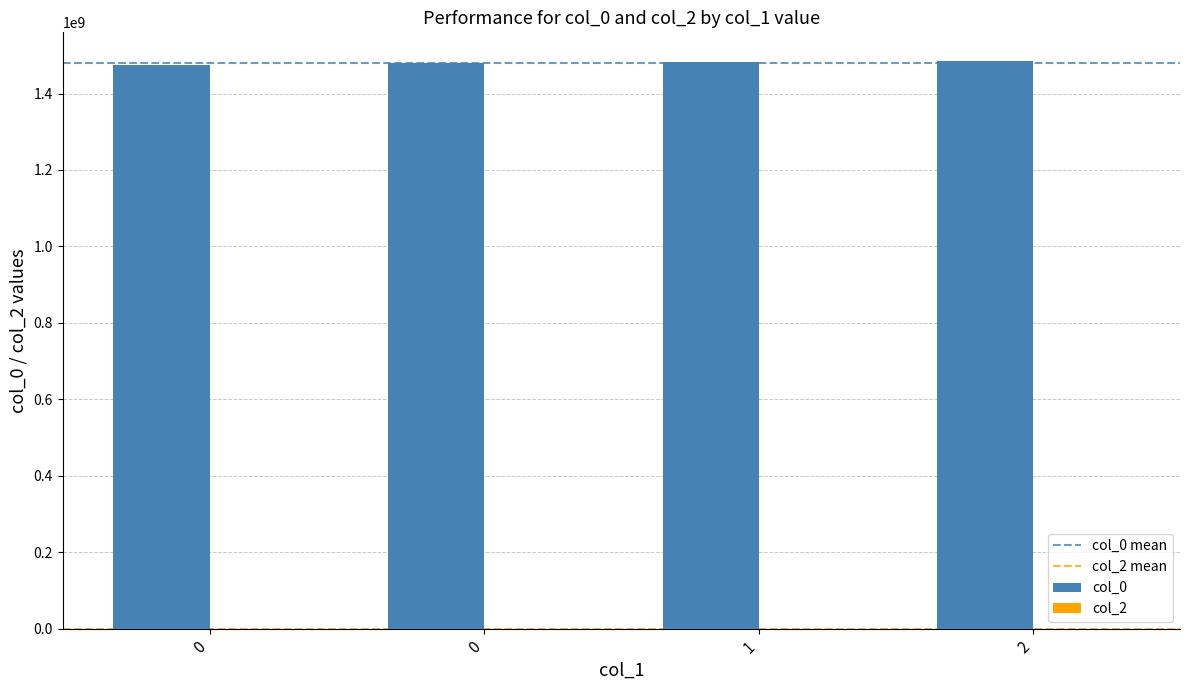

What is the difference between the maximum and minimum values?

10030431